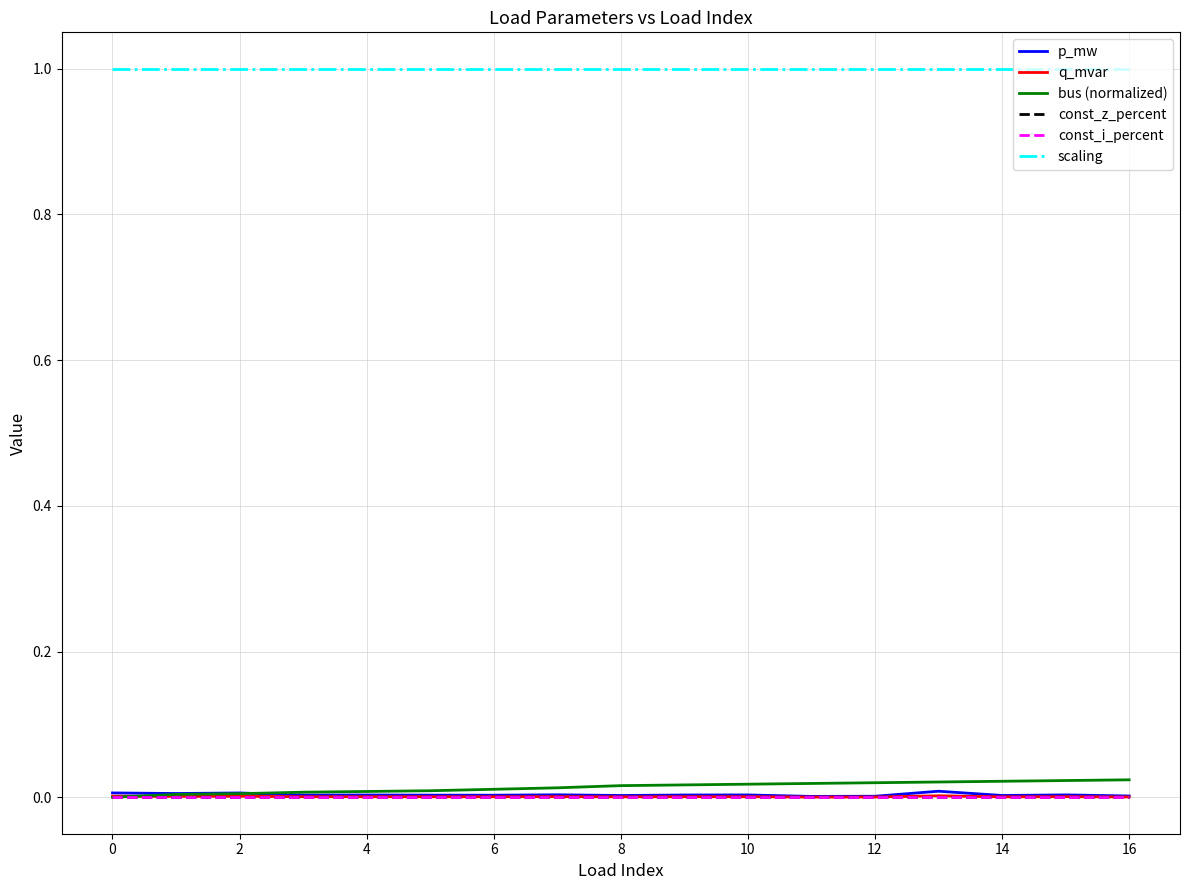

Does the chart display data point markers on the line(s)?

No